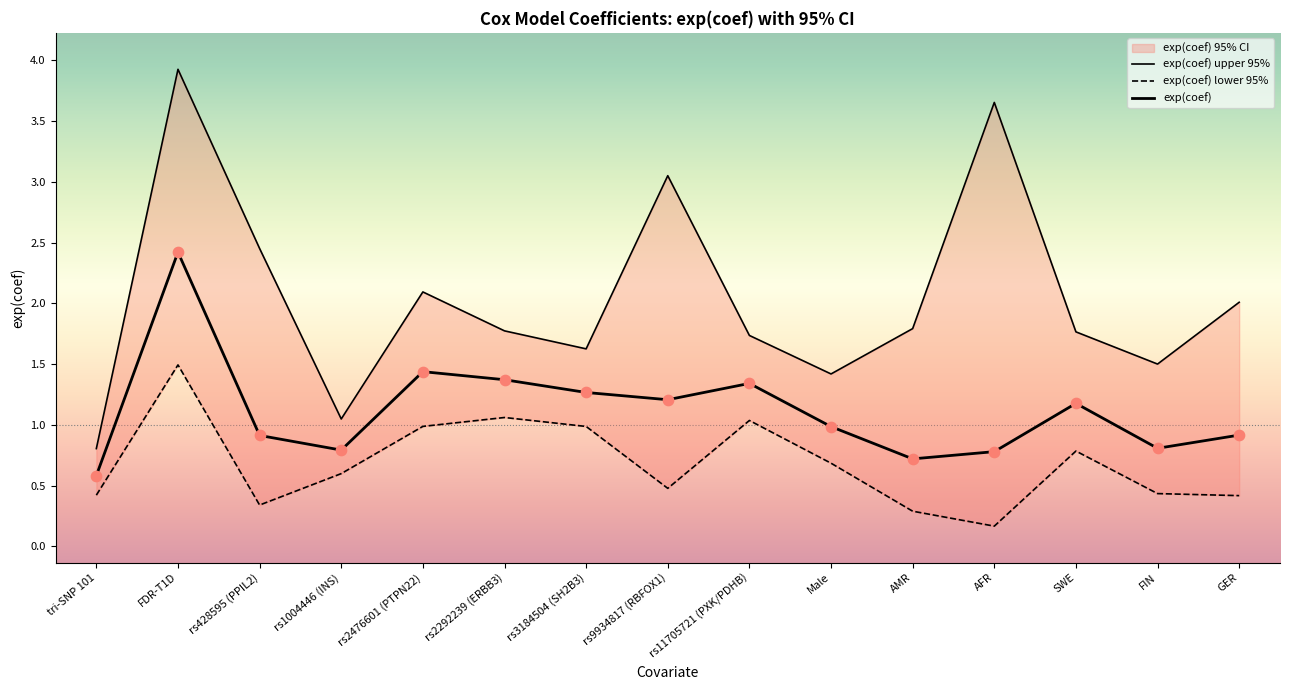

At how many categories does at least one series exceed 1?

14